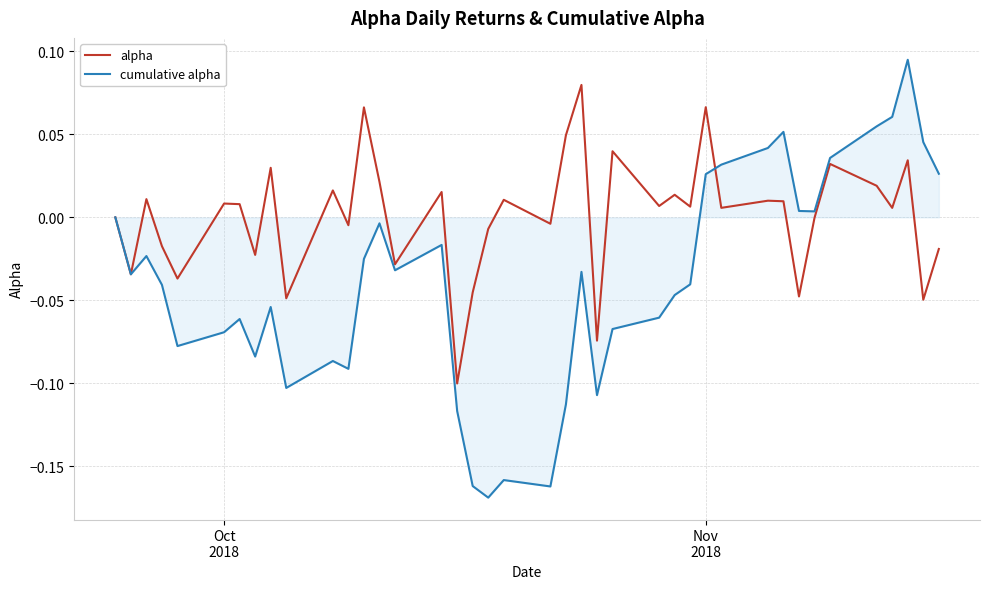

True or false: alpha has more than 2 interior local peaks.

True